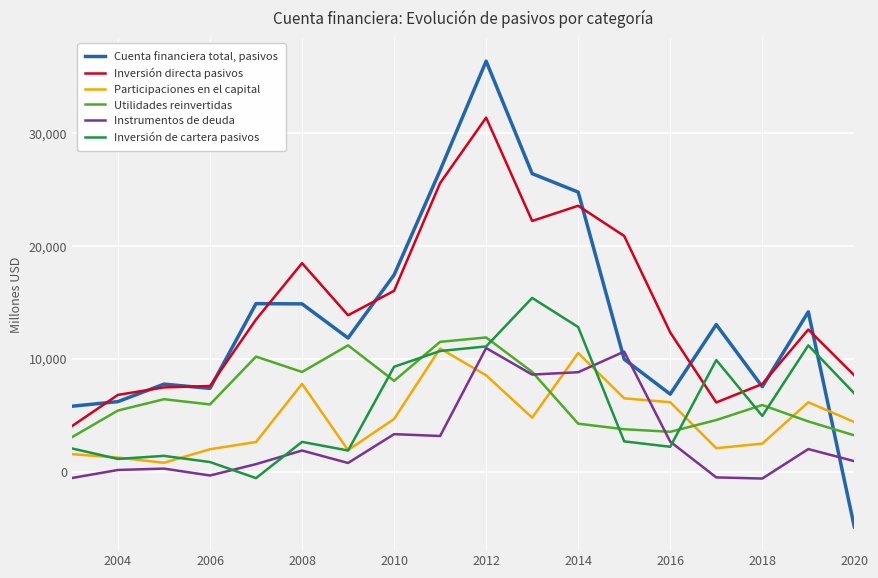

What is the minimum value for Utilidades reinvertidas?

3048